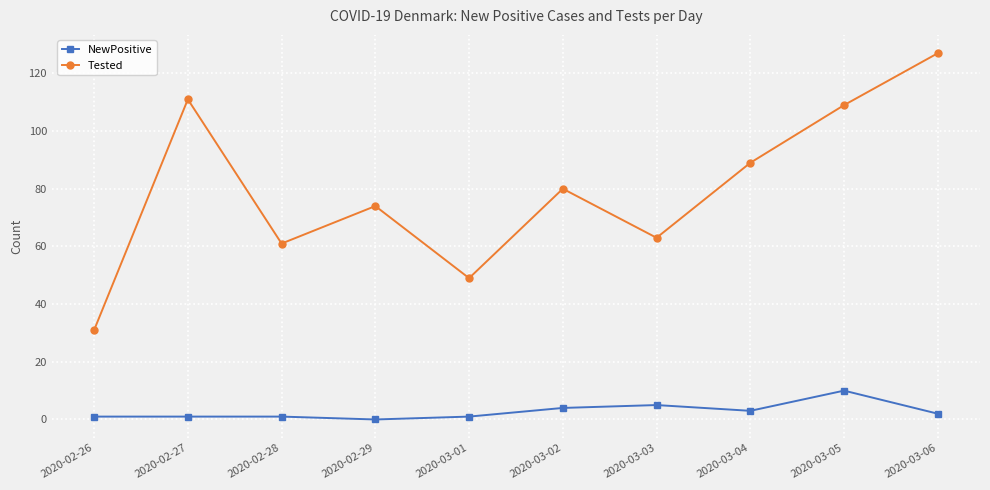

What is the total value across all series at 2020-02-29?

74